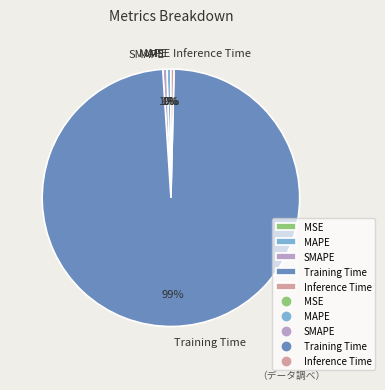

Which category accounts for the majority?

Training Time